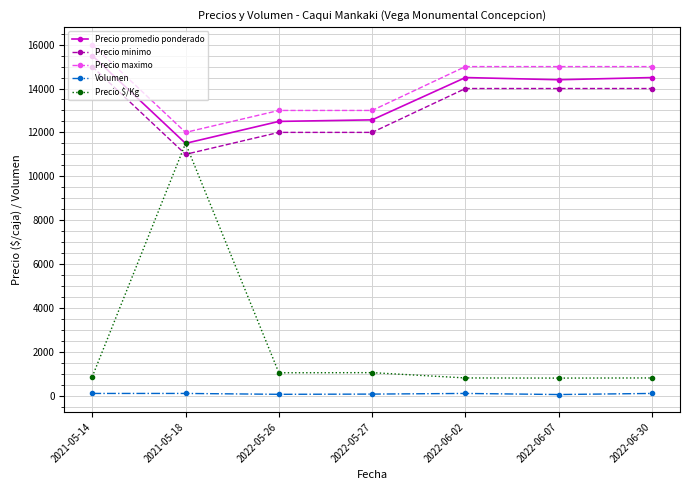

At how many categories does at least one series exceed 2717?

7